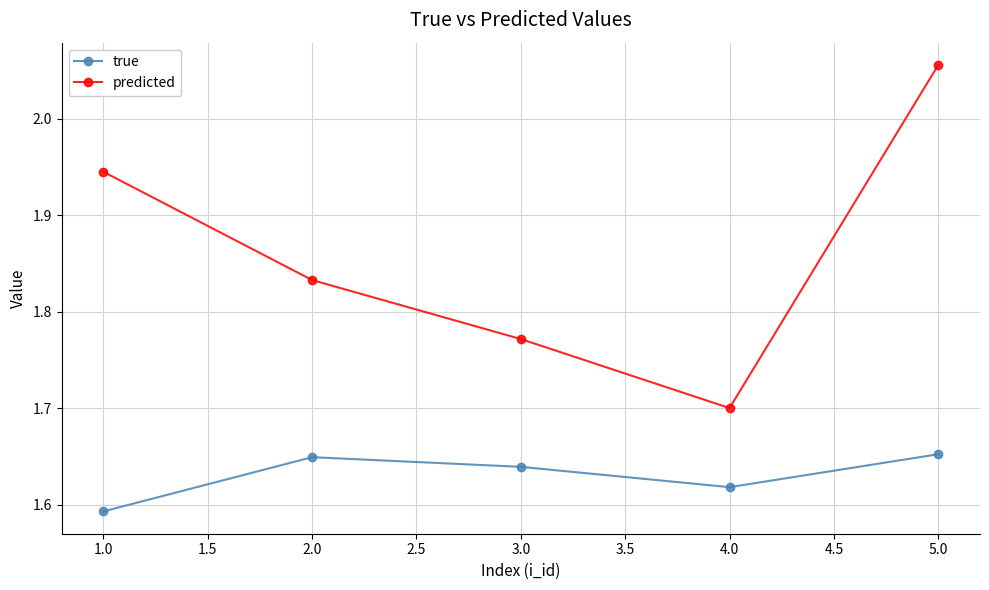

True or false: predicted has more than 2 points higher than both neighbors.

False